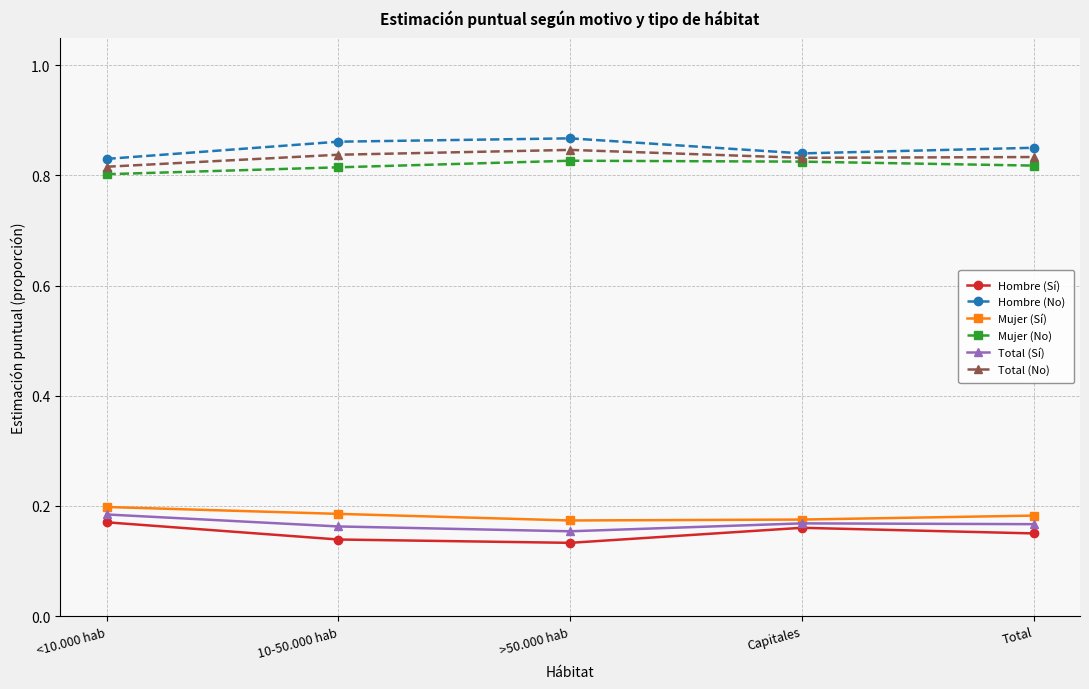

What is the label of the 4th point from the left?

Capitales